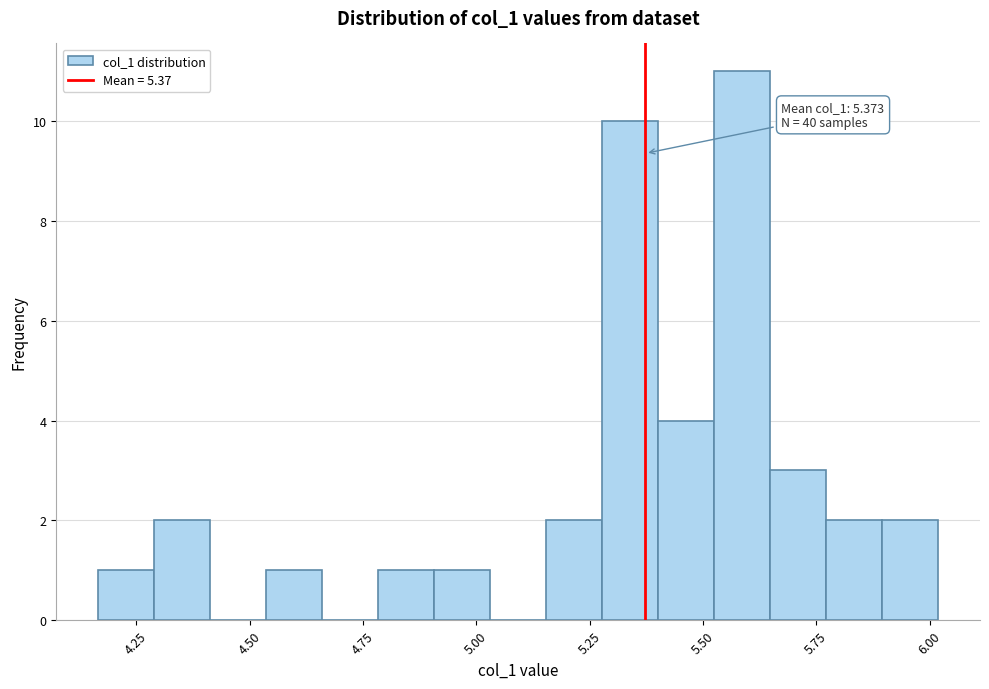

Read against the x-axis, roughly where is the centre of the tallest bar?

5.60